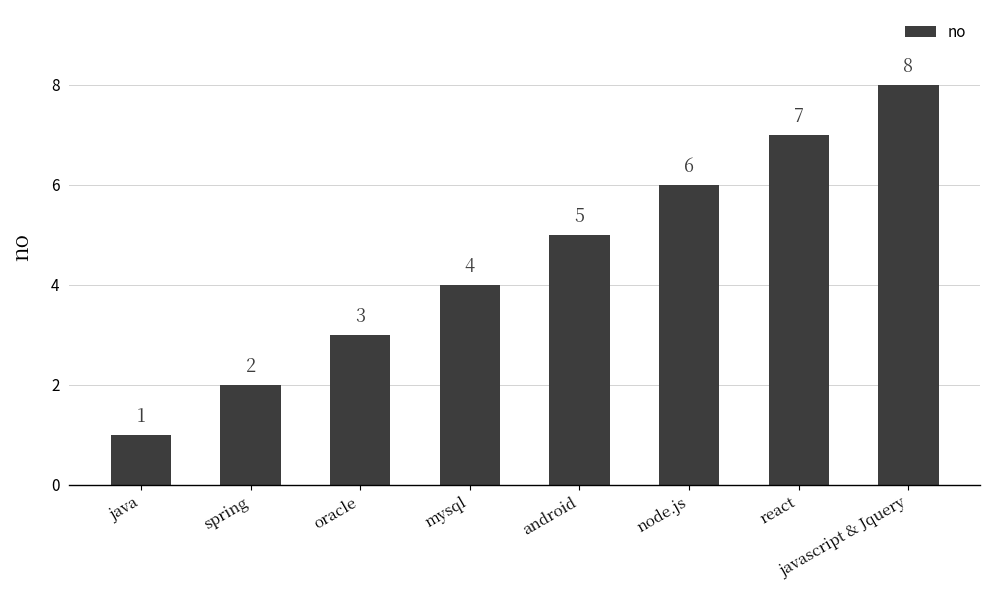

Count the values in the range 3 to 7.

5